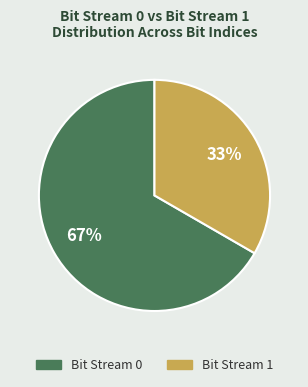

Rank the categories by value from highest to lowest.

Bit Stream 0, Bit Stream 1